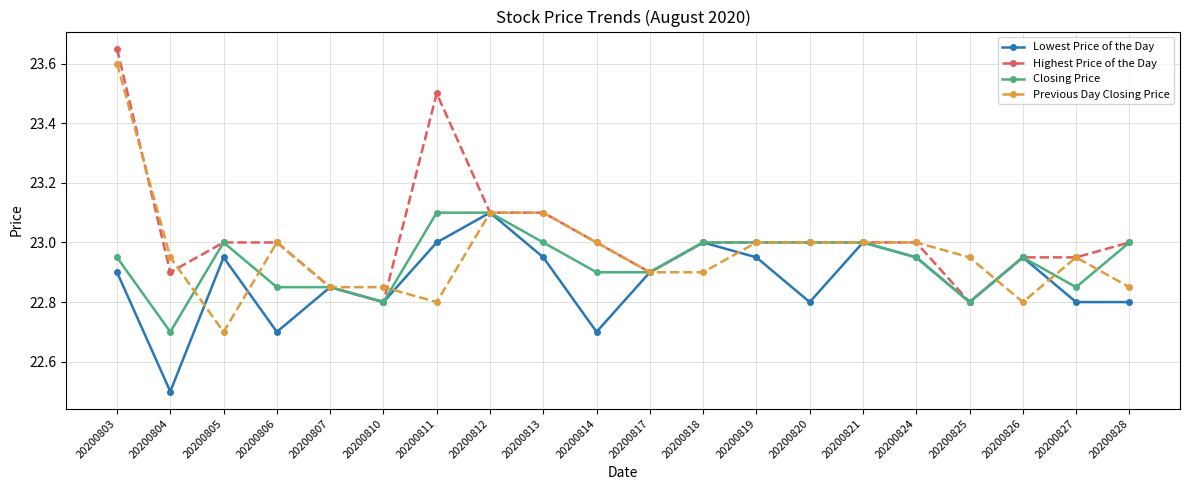

Is the value of Closing Price at 20200828 greater than the value of Highest Price of the Day at 20200813?

No